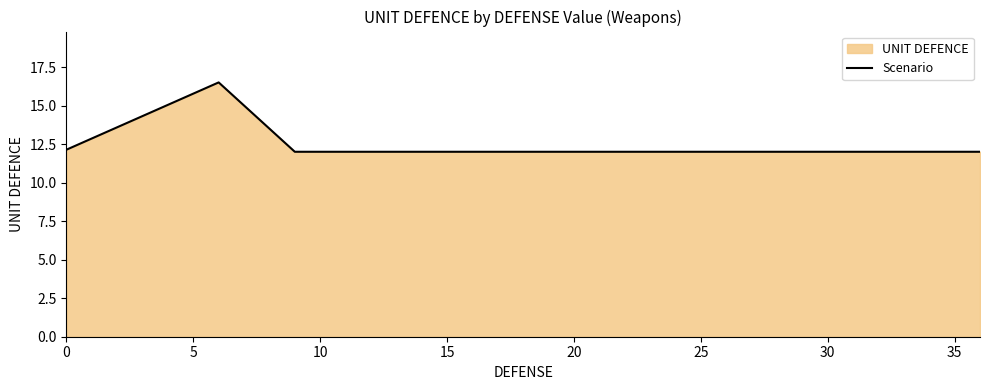

Is it true that the value at 0 is 12.1?

True